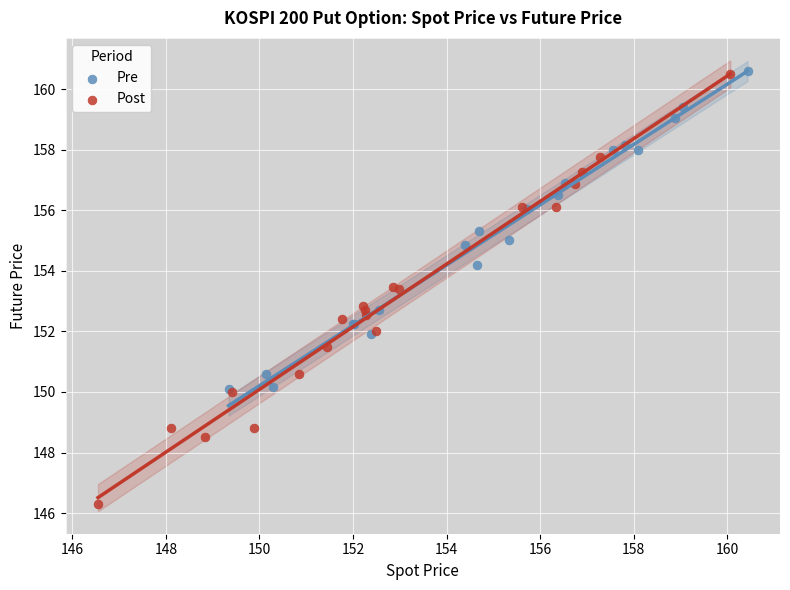

Which series has the largest Y range (max minus min)?

Post